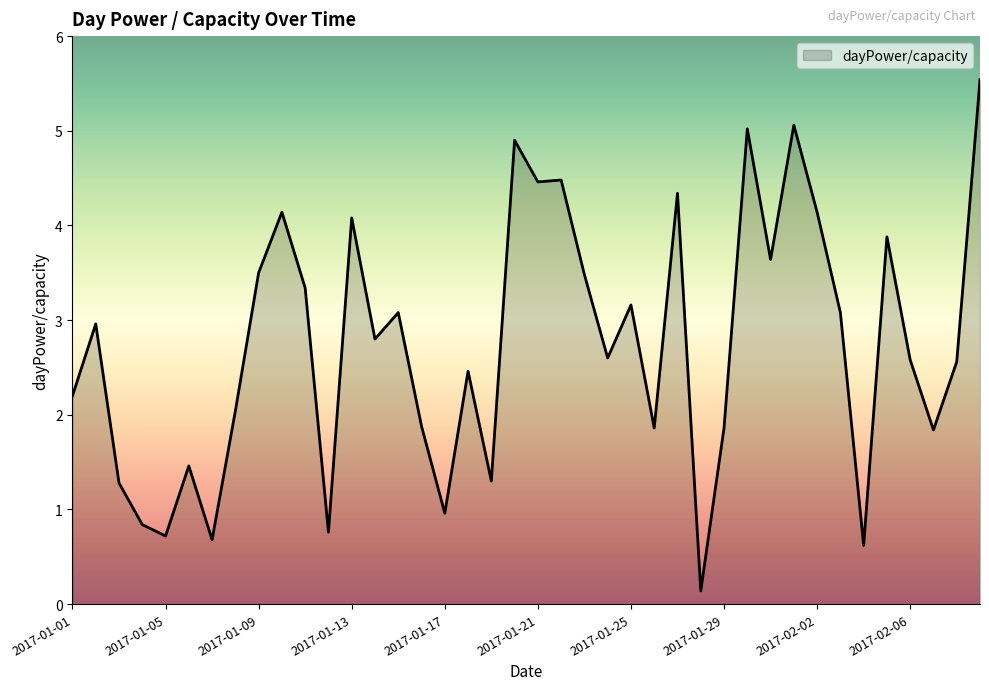

Does the chart display data point markers on the line(s)?

No